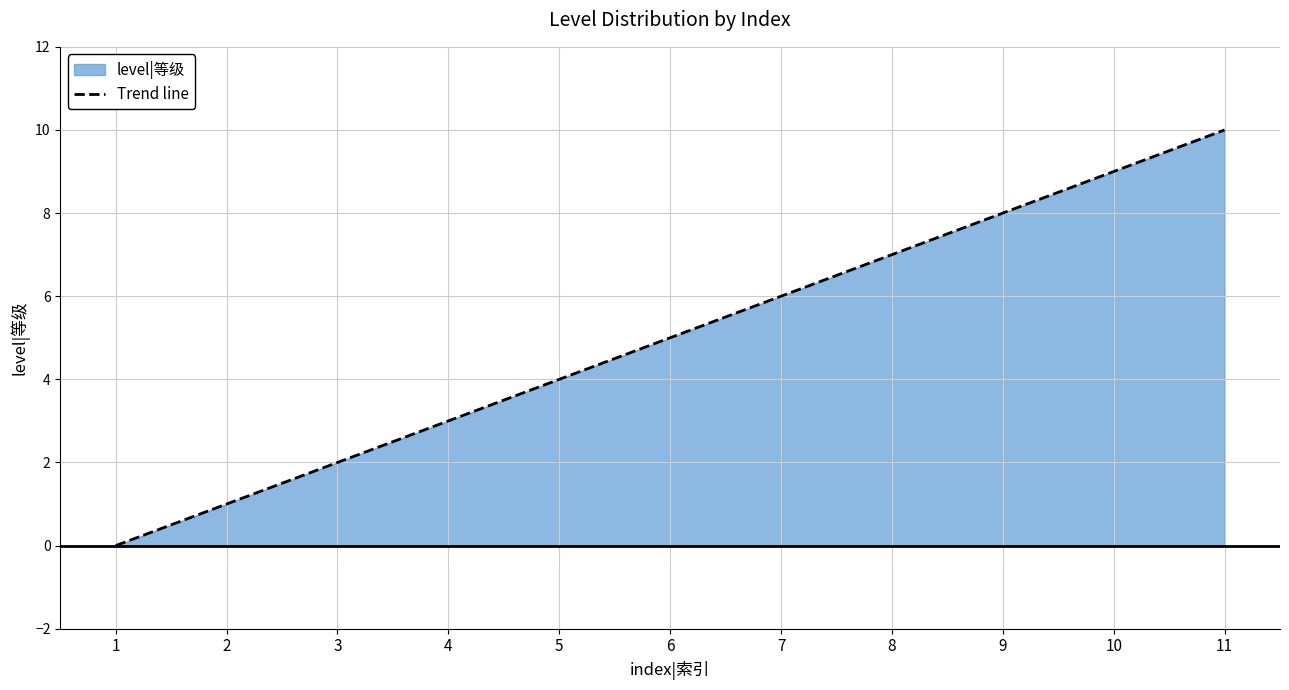

Which label corresponds to the largest value in the chart?

11